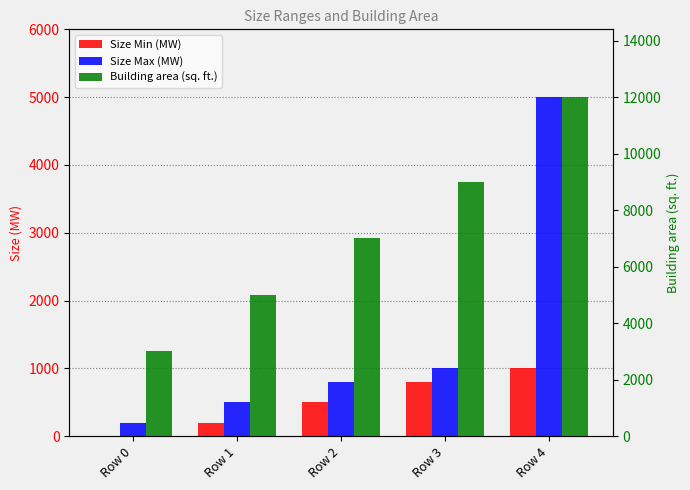

At Row 2, list the series in order from largest to smallest.

Building area (sq. ft.), Size Max (MW), Size Min (MW)